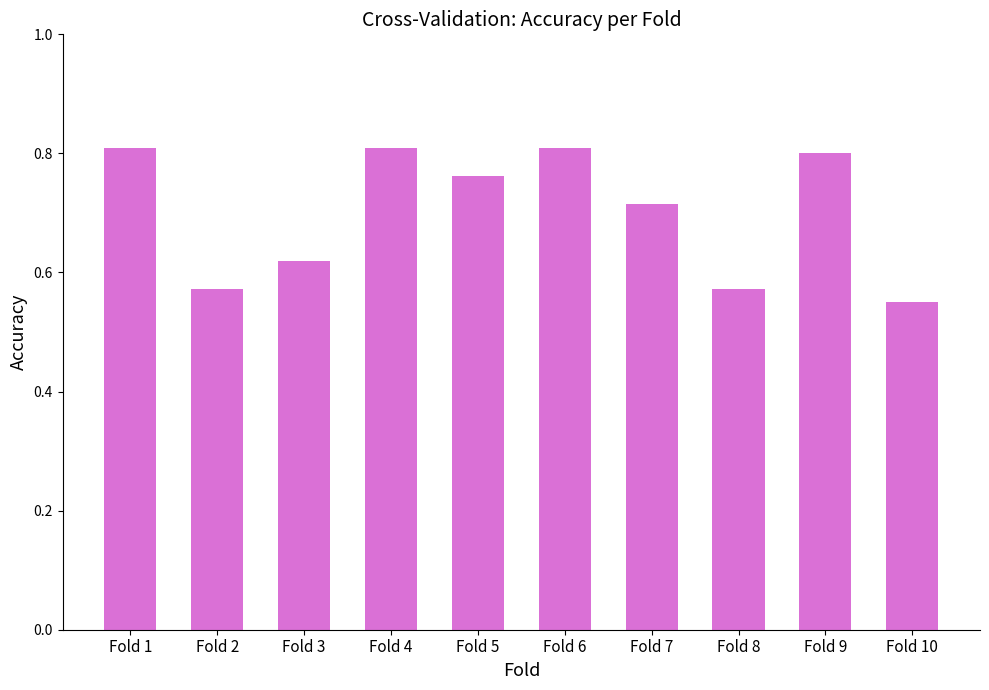

What is the sum of all values?

7.0